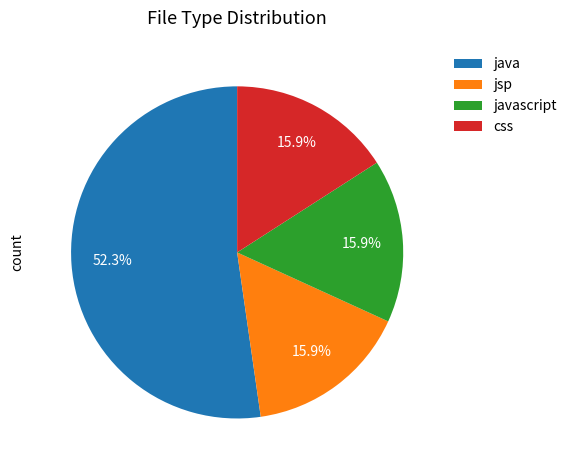

How many segments does this pie chart have?

4